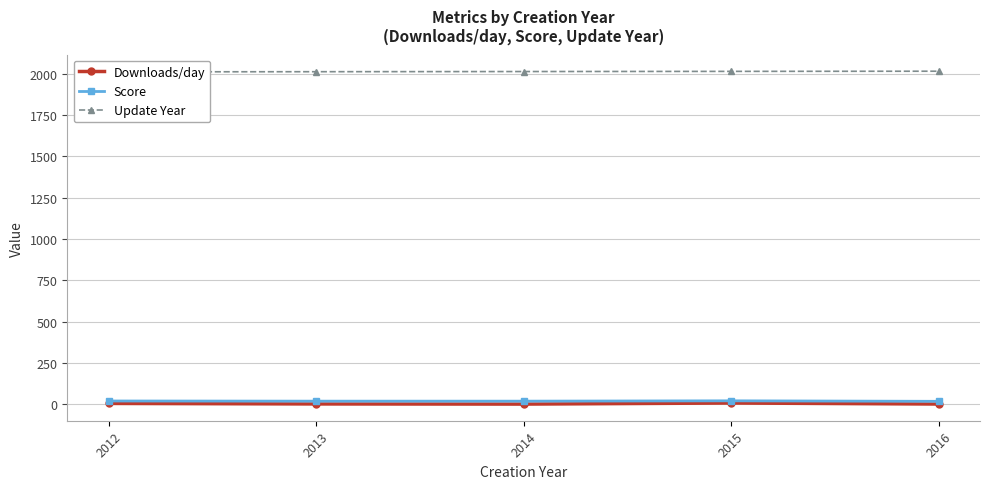

Is it true that Downloads/day equals 6.9 at 2015?

True